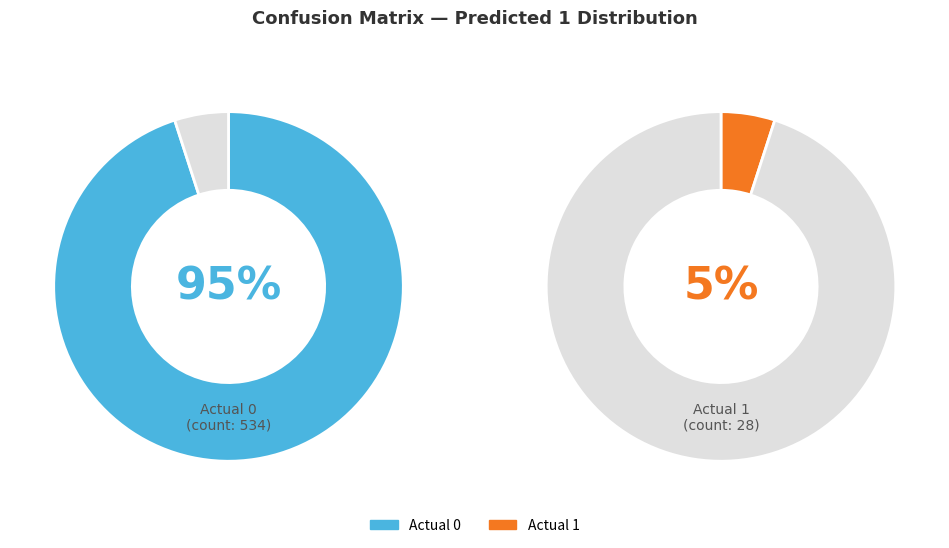

To the nearest percent, what is the difference between the Actual 1 and Actual 0 slice percentages?

90%